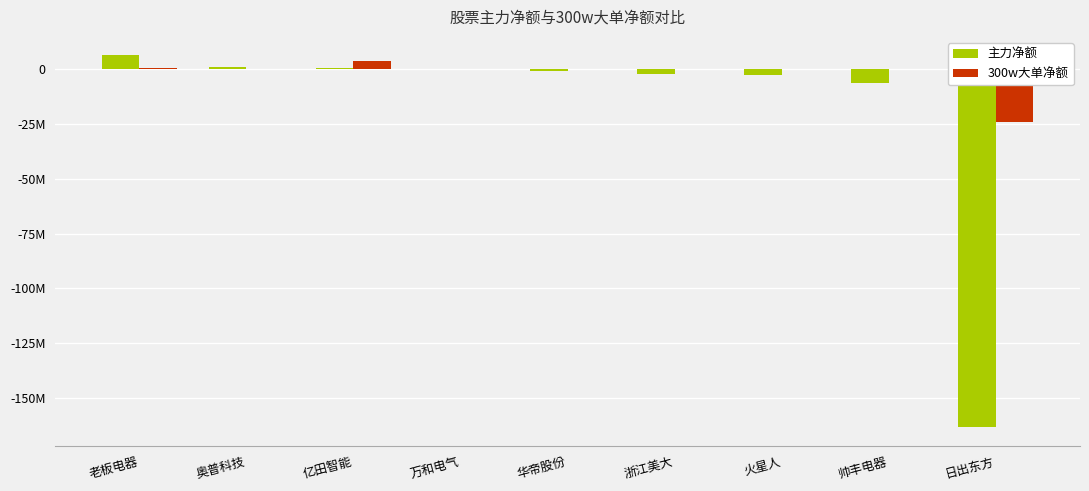

Read the 主力净额 value at 奥普科技, to the nearest 100.

893000